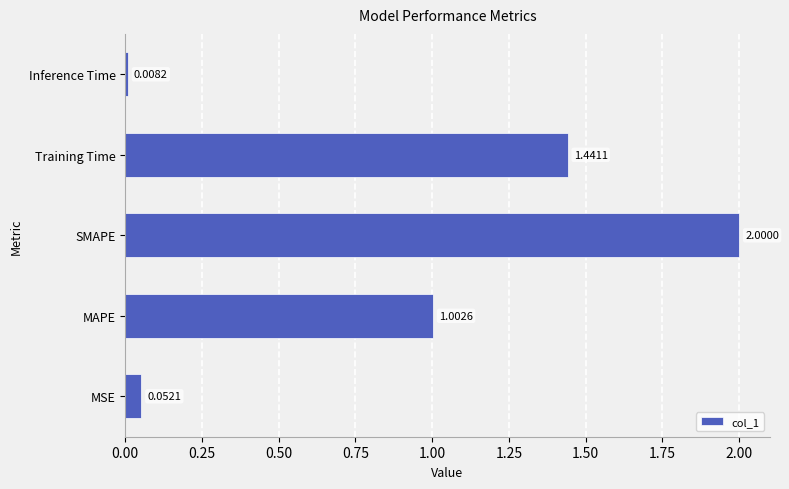

What is the average value?

0.9